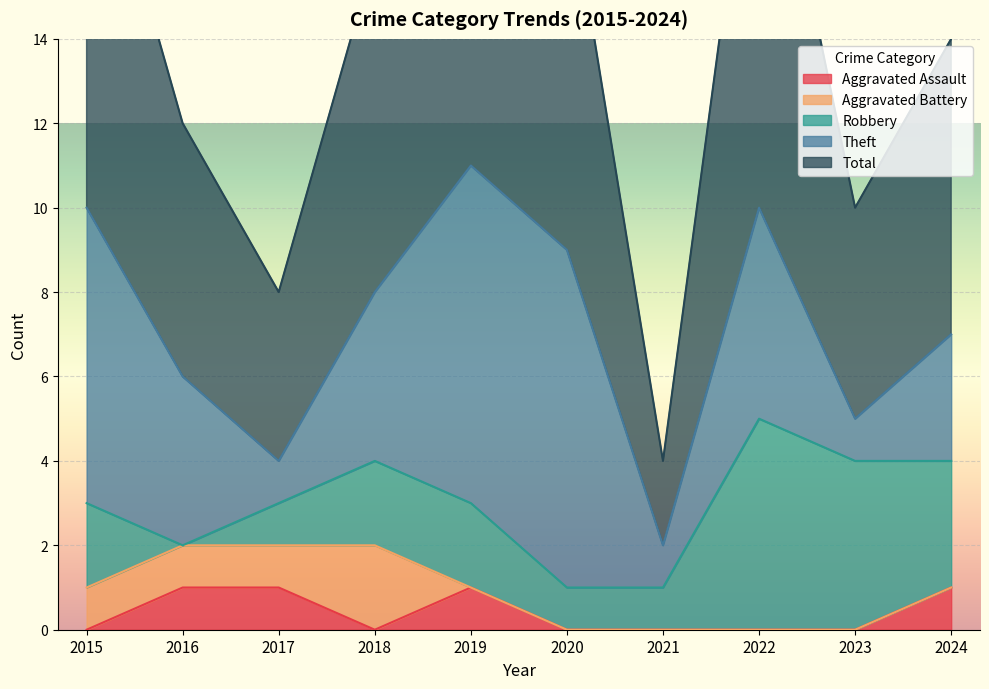

Read the Total value at 2020.

9